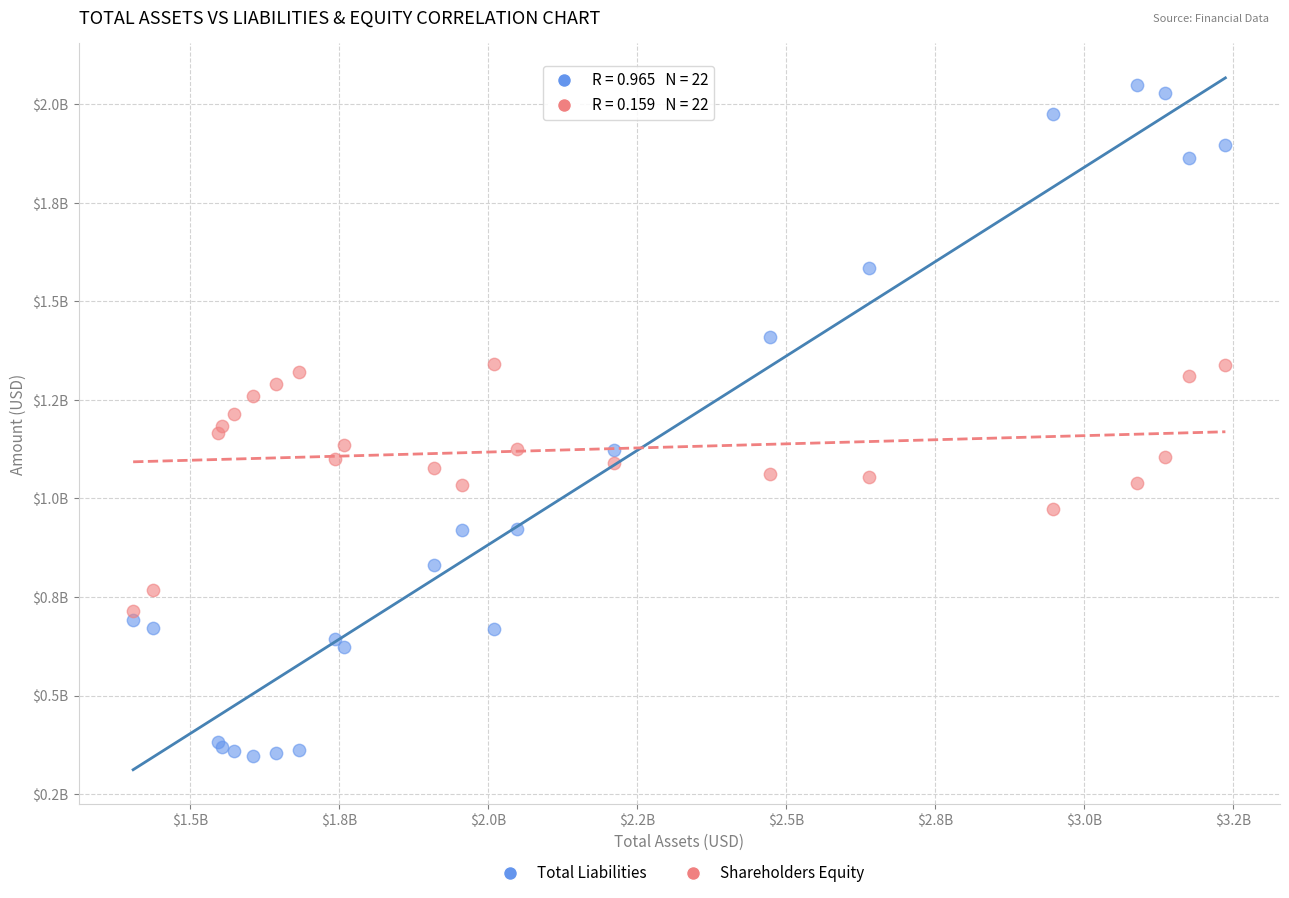

Which series has the widest spread of Y values?

Total Liabilities